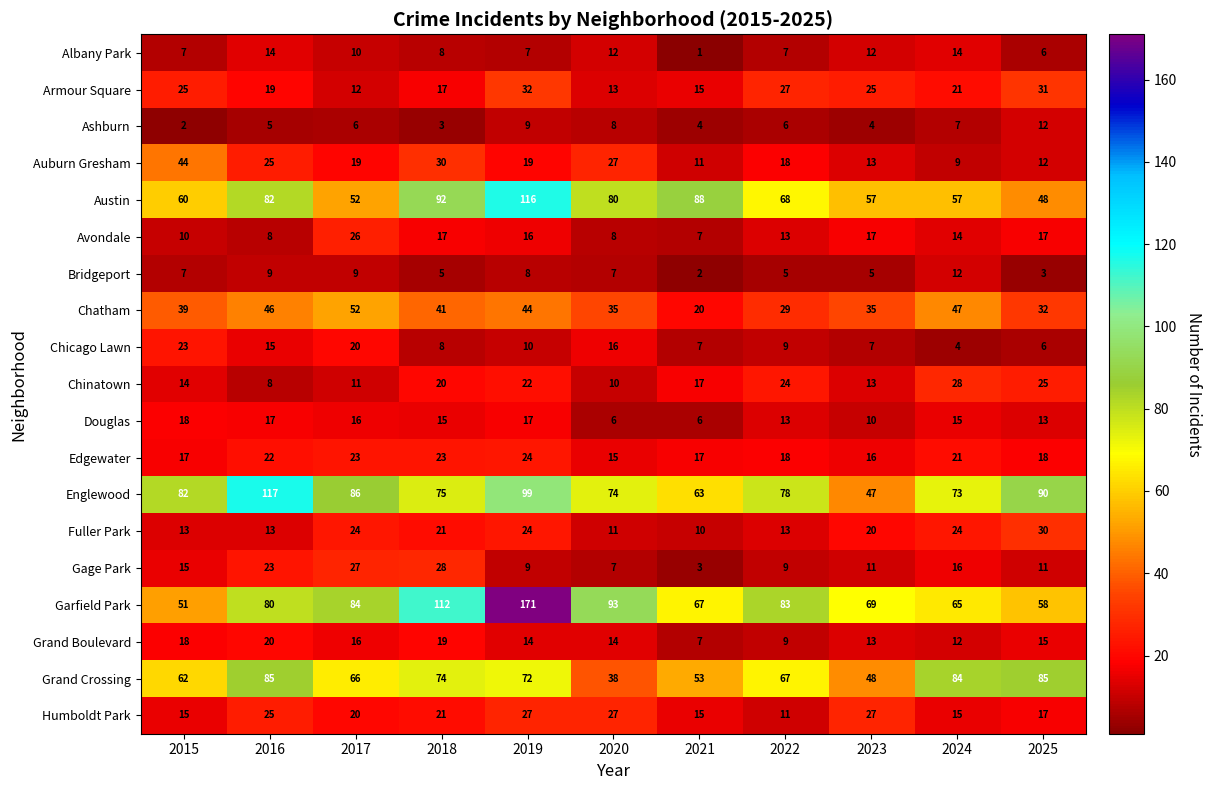

What is the smallest value displayed?

1